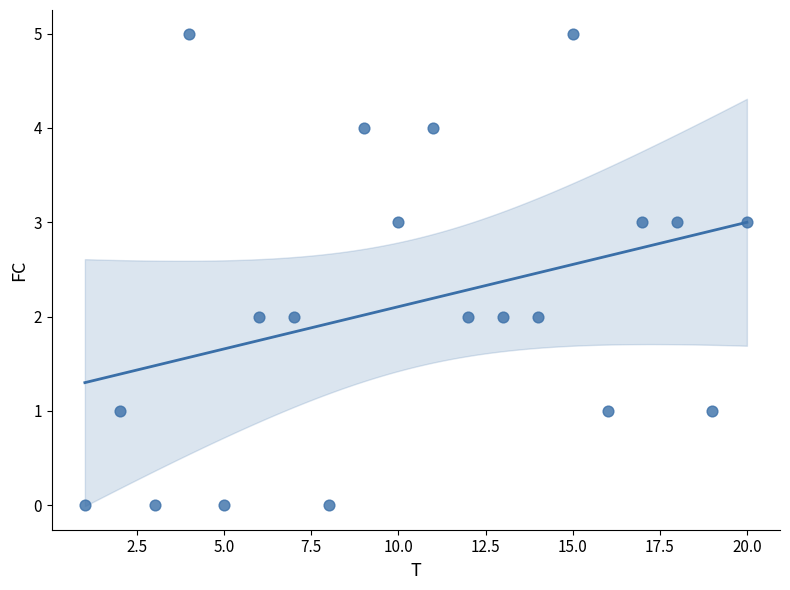

What is the range of X values (max minus min)?

19